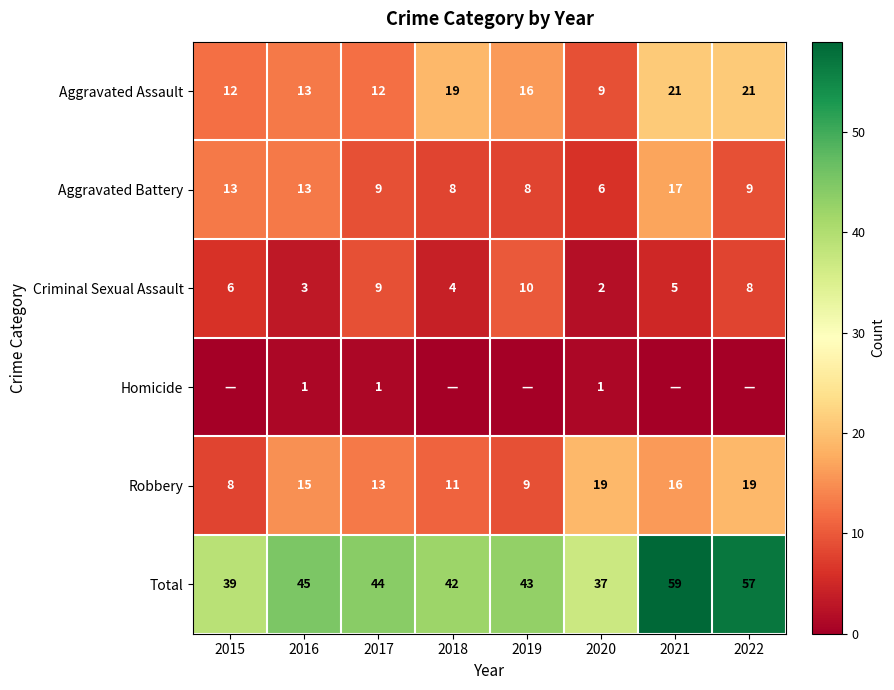

Is the value of Robbery at 2016 greater than the value of Aggravated Assault at 2018?

No